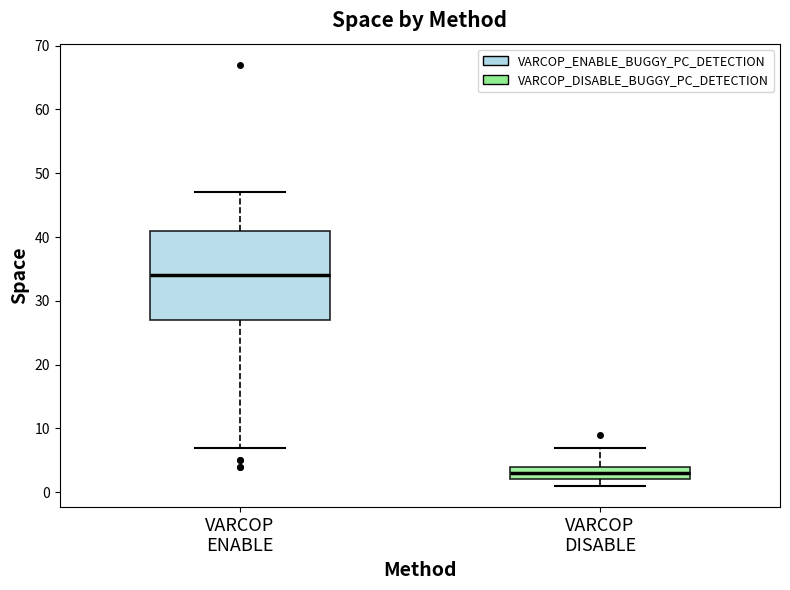

Which box has the lowest median line?

VARCOP DISABLE